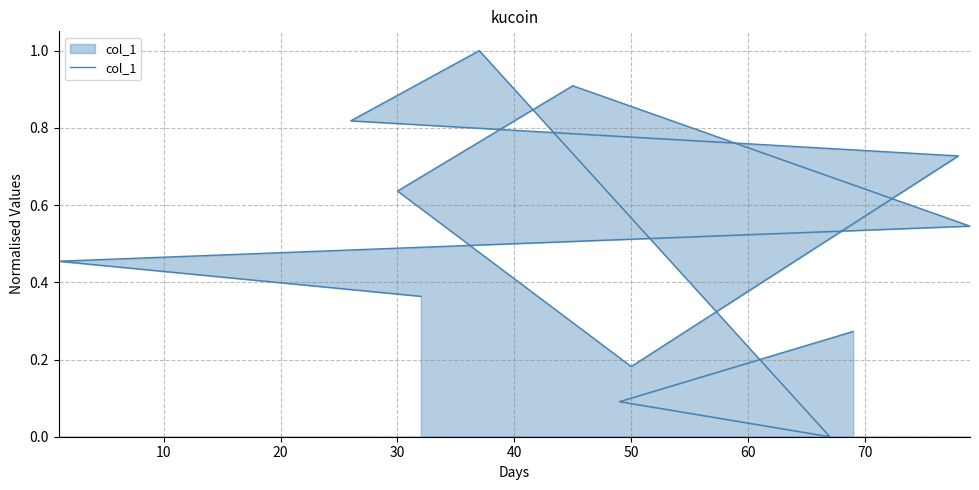

True or false: the data shows -0.5 at 9.

False